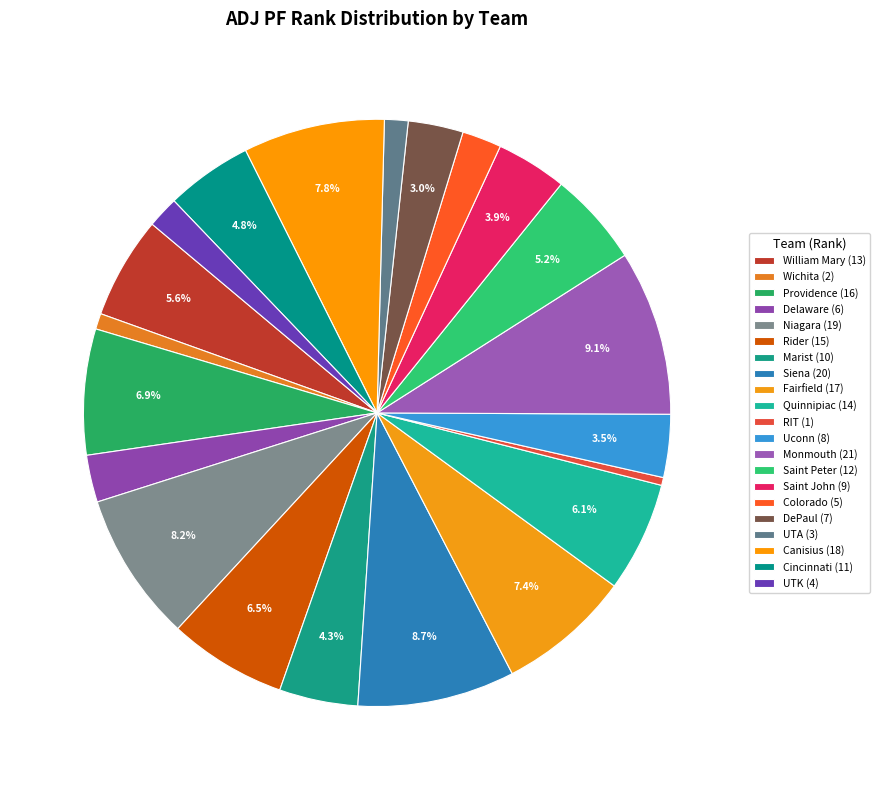

To the nearest percent, what is the combined percentage of Monmouth and Fairfield?

16%